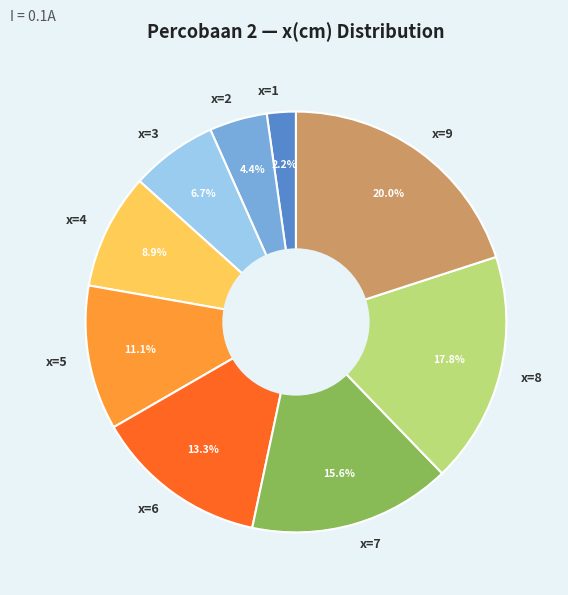

To the nearest percent, what portion does x=6 represent?

13%